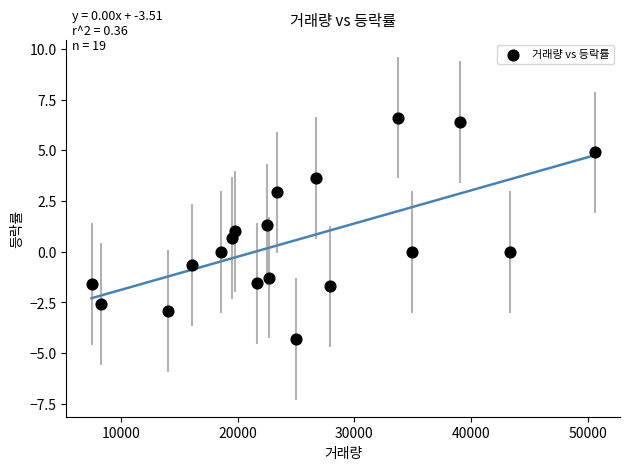

What is the range of Y values (max minus min)?

10.9